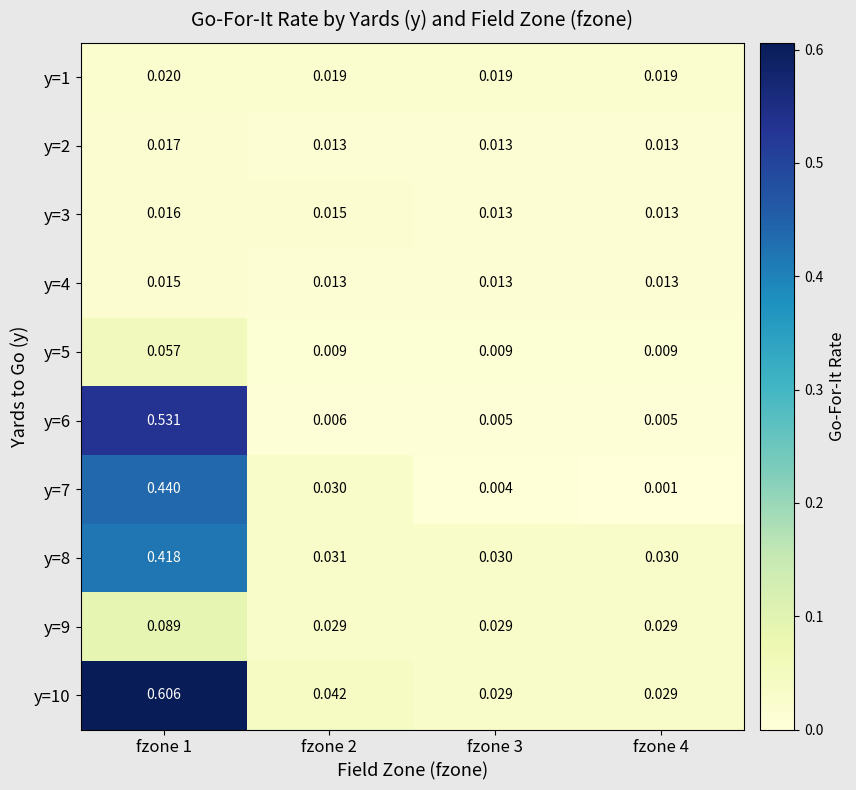

Which label corresponds to the largest value in the chart?

fzone 1